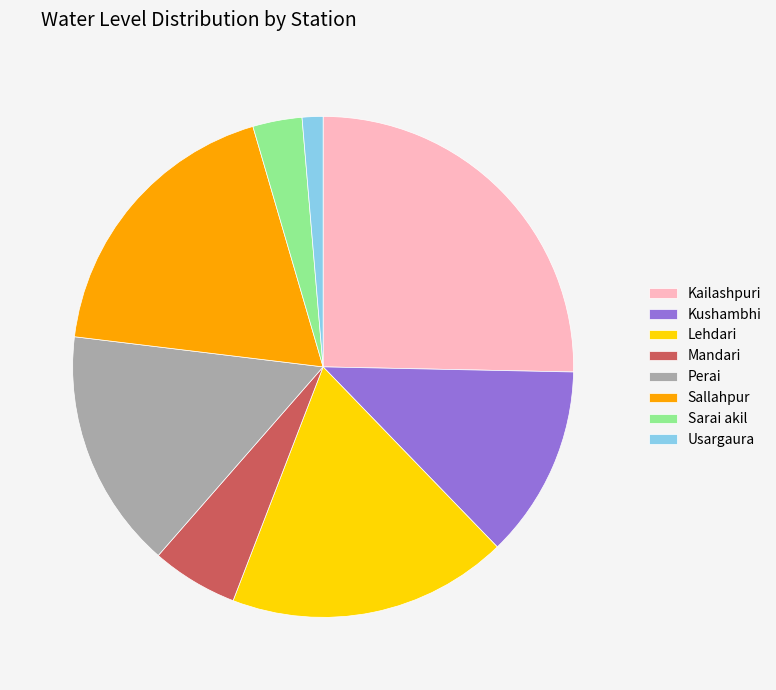

True or false: Kushambhi accounts for 23% of the total.

False